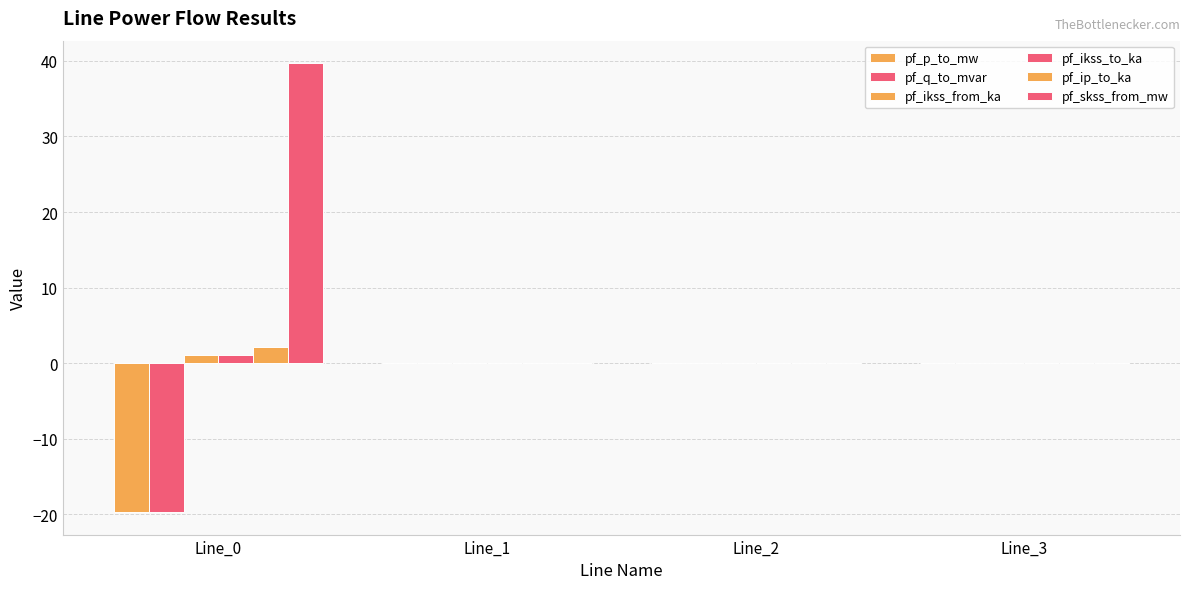

How many series are shown in this chart?

6